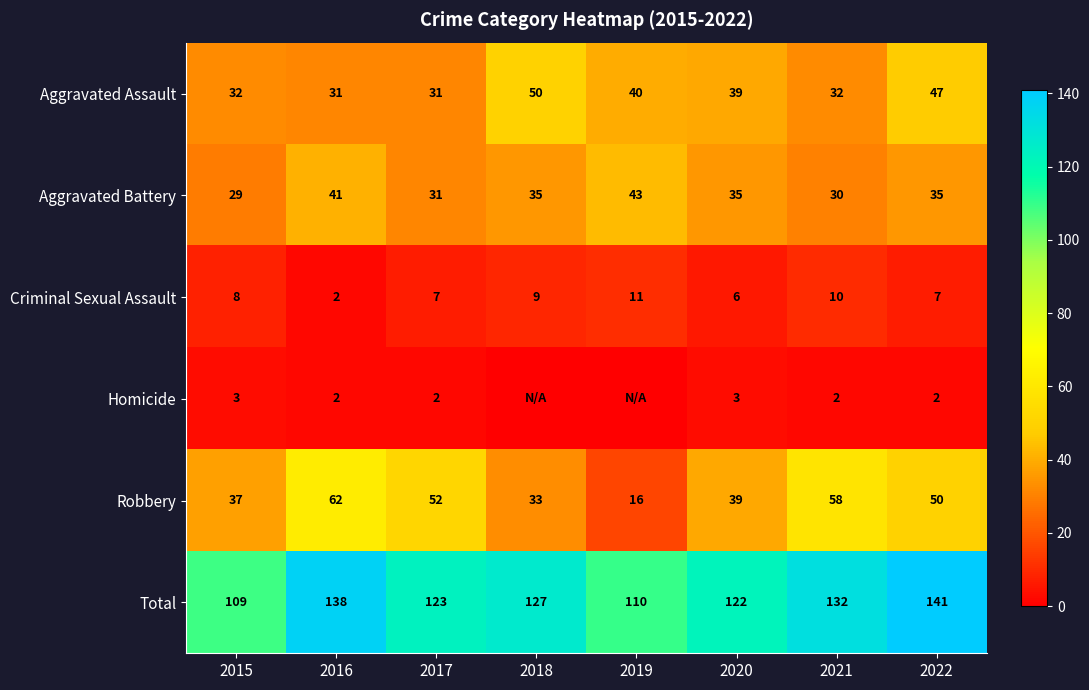

What is the spread (max minus min) of values at 2016?

136